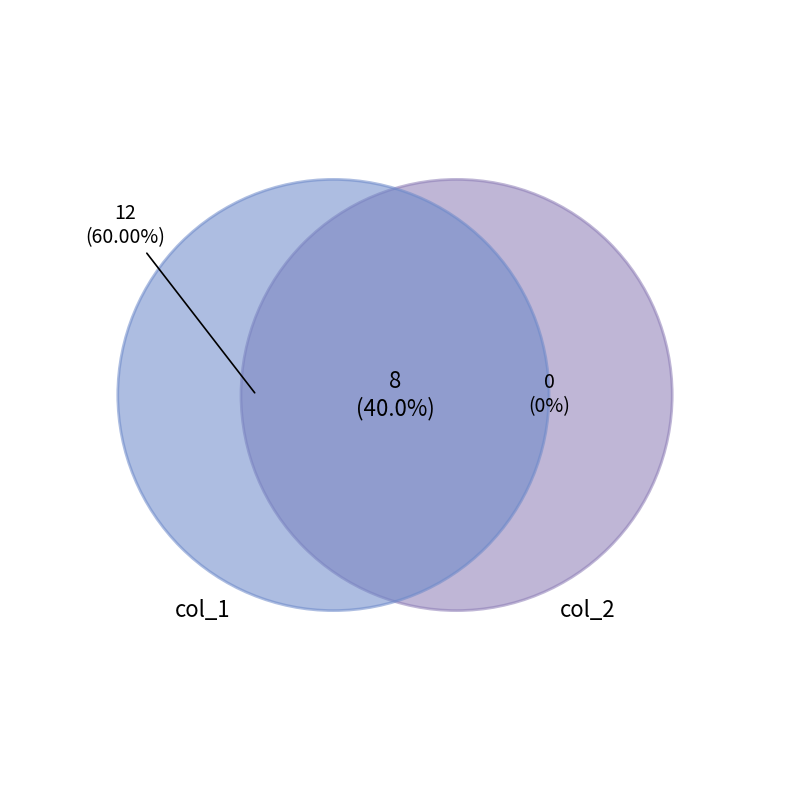

Which has a higher value, col_2=0 or 8?

8